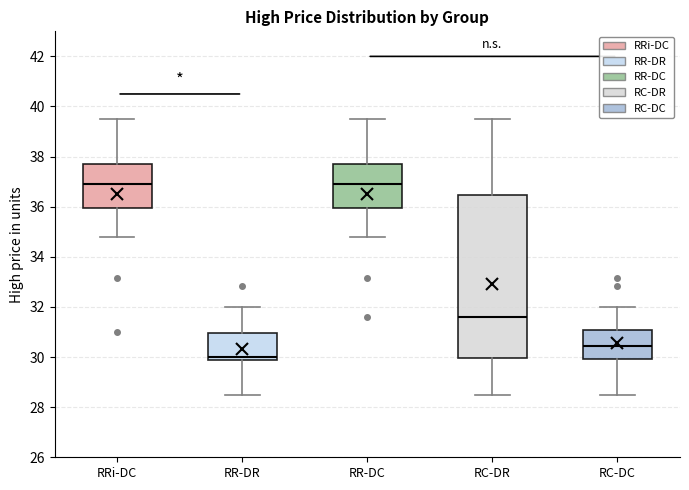

Reading left to right, transcribe this box plot: for each box, give where its median line is, the range the box spans, and where its two whiskers end, as read against the y-axis. The values are not printed on the chart, so give them approximately, as read against the axis.

RRi-DC: median 37.0, box 36.0 to 37.8, whiskers 34.8 to 39.6
RR-DR: median 30.0 (just above the box's lower edge), box 30.0 to 31.0, whiskers 28.6 to 32.0
RR-DC: median 37.0, box 36.0 to 37.8, whiskers 34.8 to 39.6
RC-DR: median 31.6, box 30.0 to 36.4, whiskers 28.6 to 39.6
RC-DC: median 30.4, box 30.0 to 31.0, whiskers 28.6 to 32.0